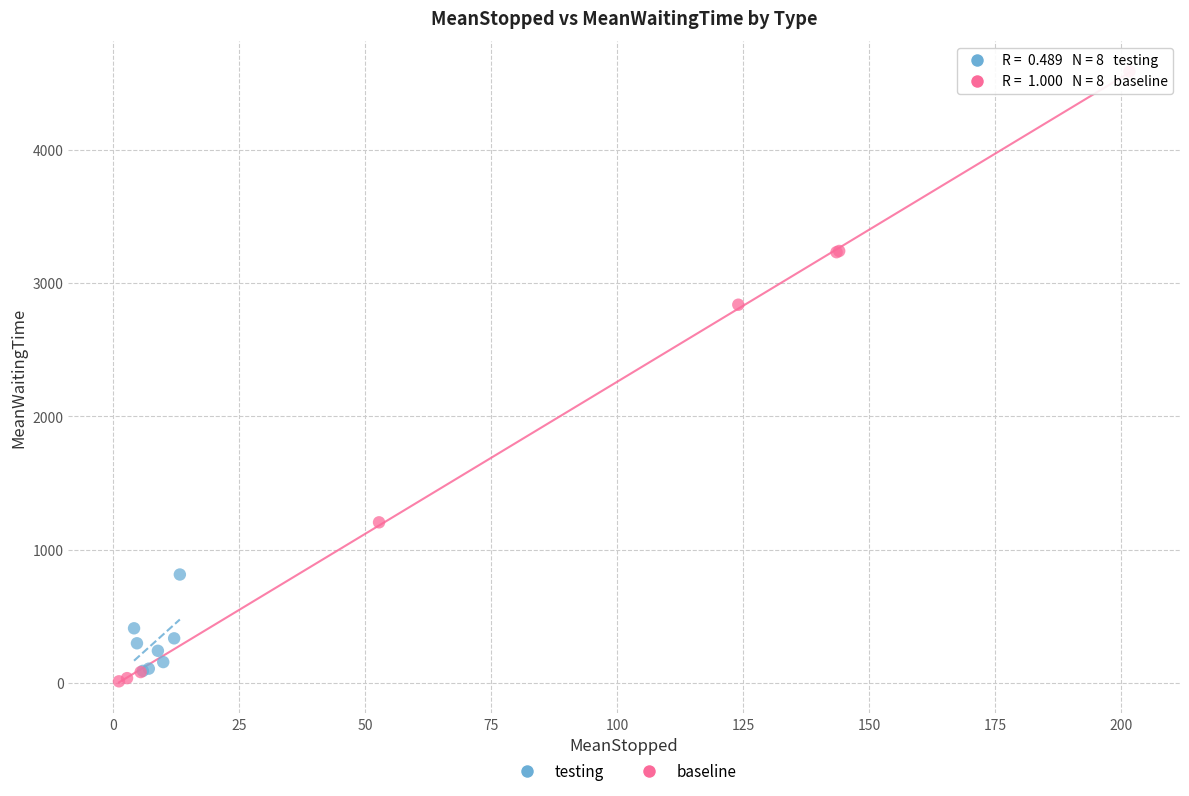

Which series has the largest Y range (max minus min)?

baseline